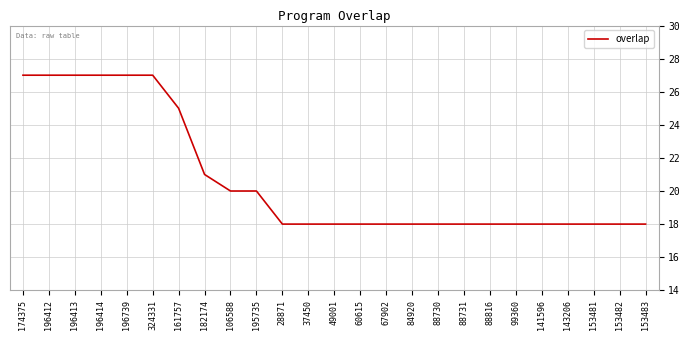

What position from the right is 99360?

6